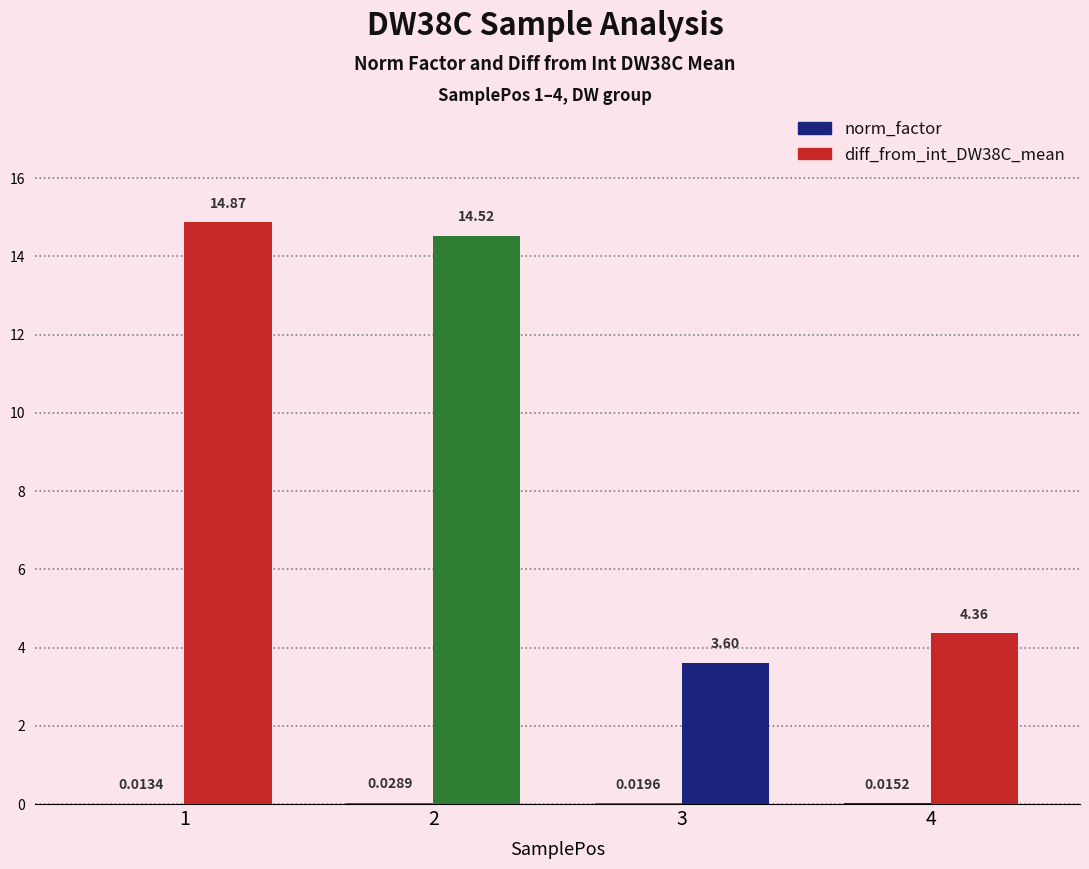

Which series has the widest spread of values?

diff_from_int_DW38C_mean